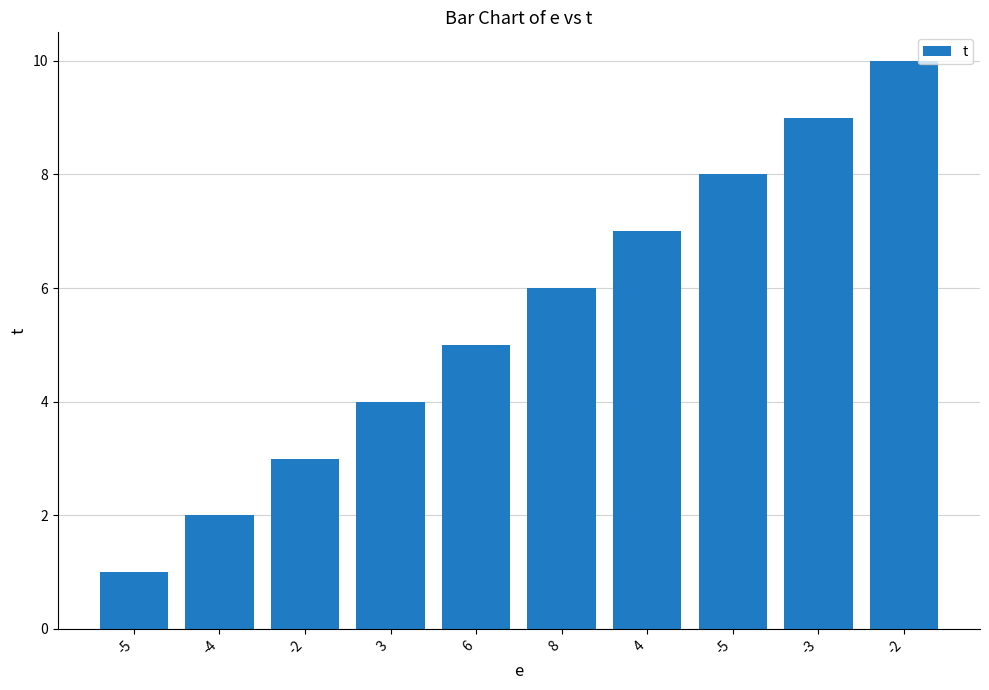

Reading left to right, transcribe all the data shown in this chart.

-5=1	-4=2	-2=3	3=4	6=5	8=6	4=7	-5=8	-3=9	-2=10